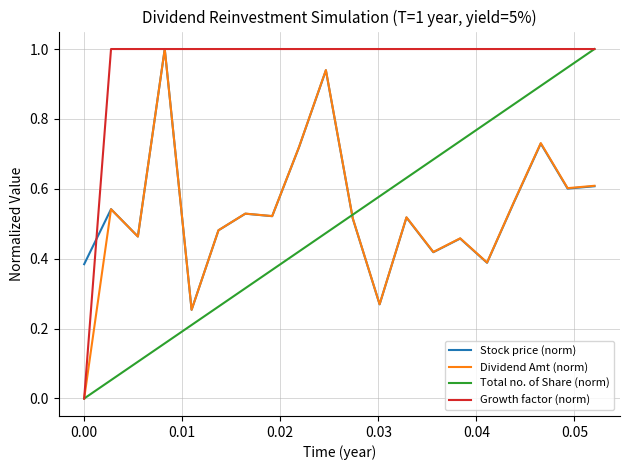

How many lines are shown in the chart?

4